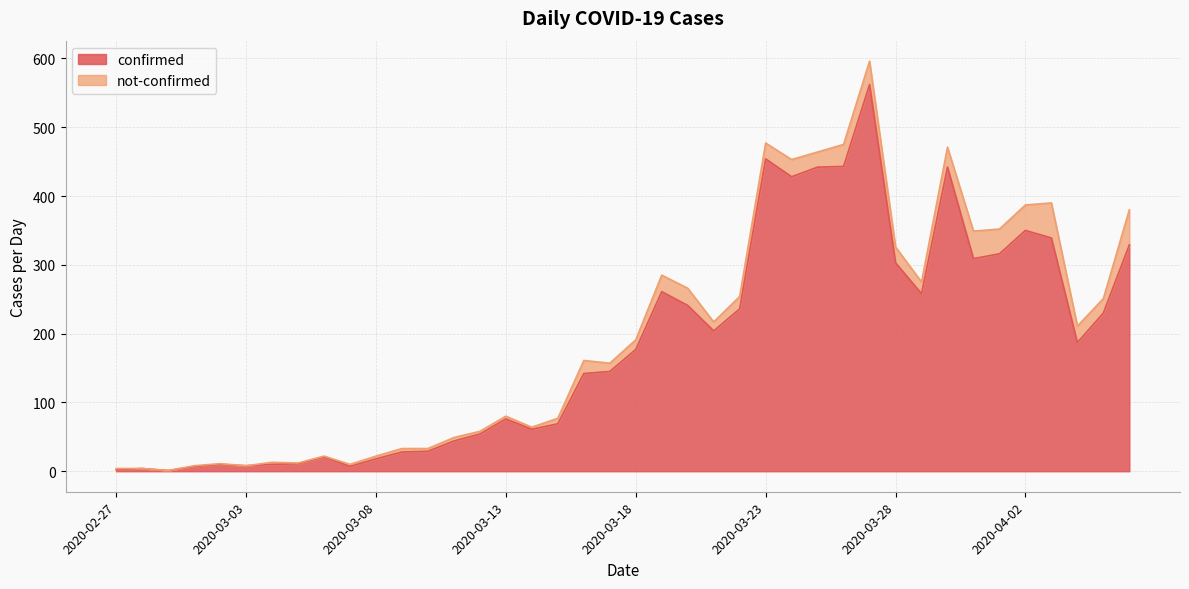

What is the sum of the values at 2020-03-04 and 2020-03-13?

86